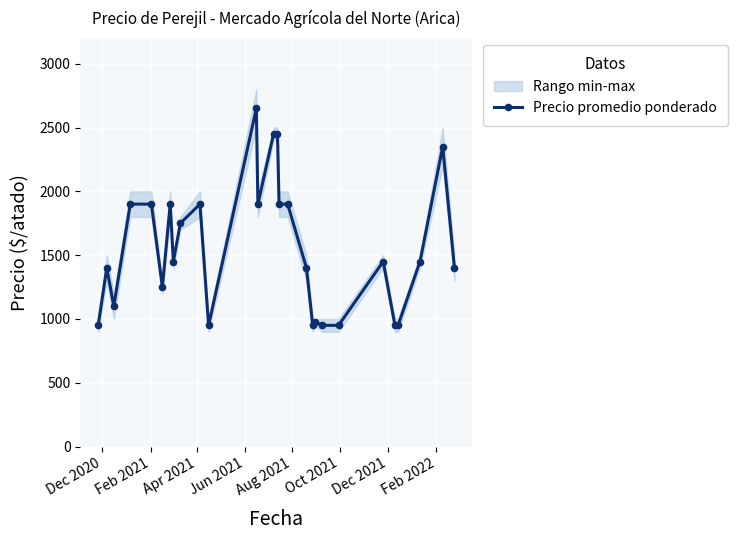

What is the minimum value for Precio promedio ponderado?

950